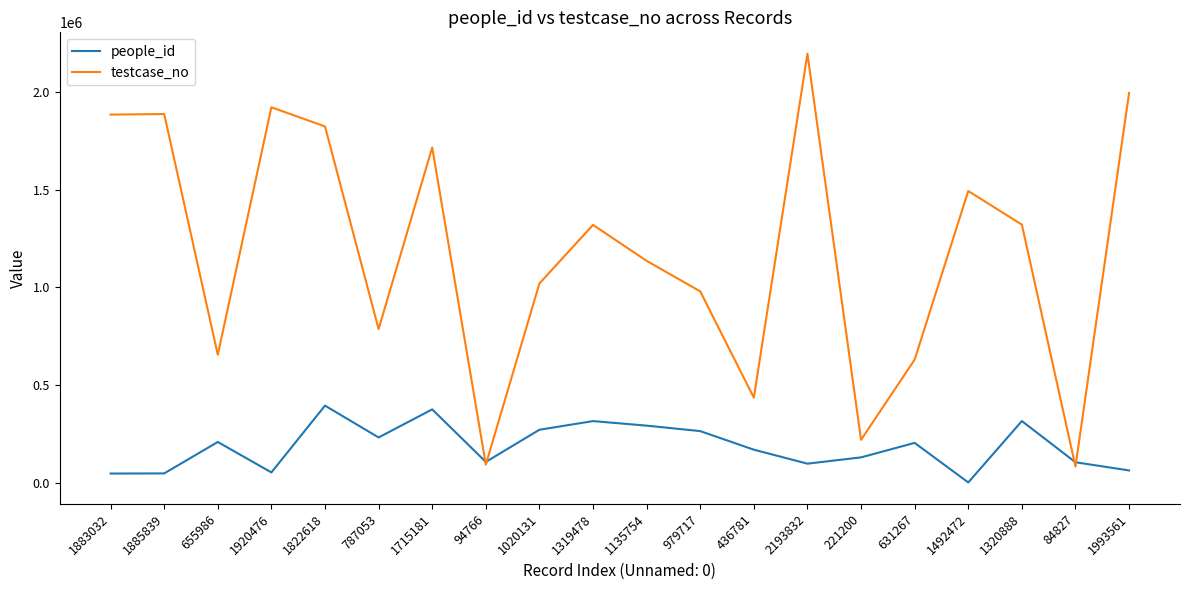

After their last crossing, which series has the higher values: people_id or testcase_no?

testcase_no